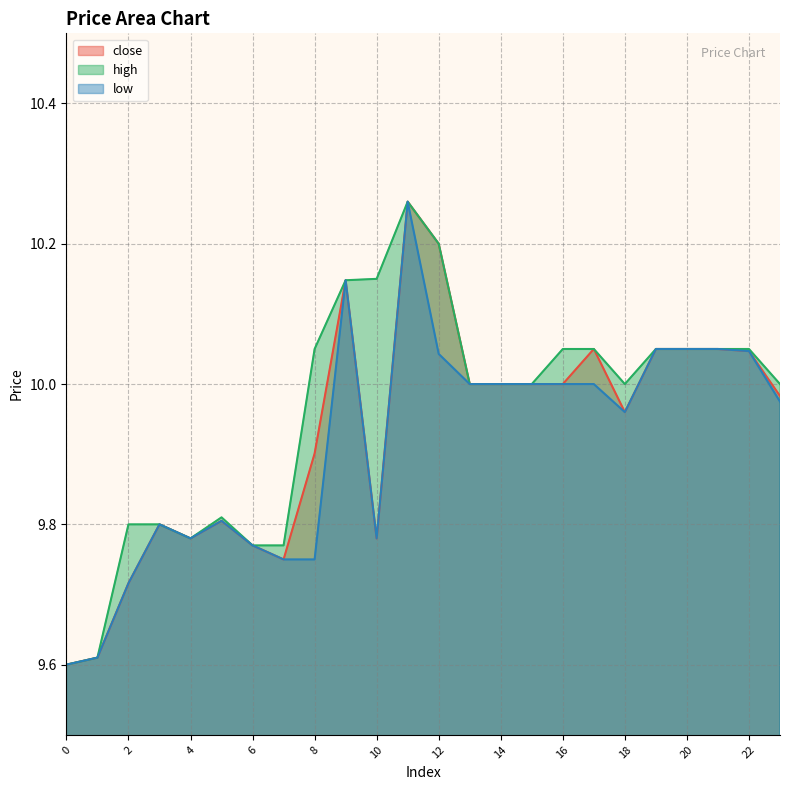

How many lines are shown in the chart?

3